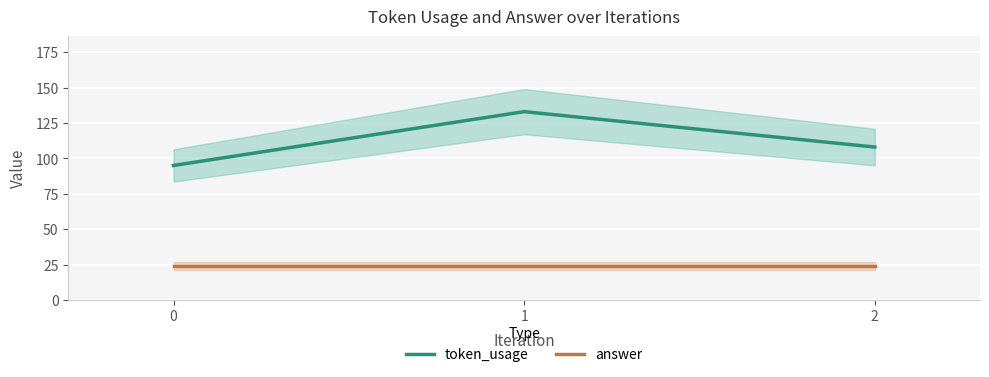

The value of token_usage at 1 is 33. True or false?

False